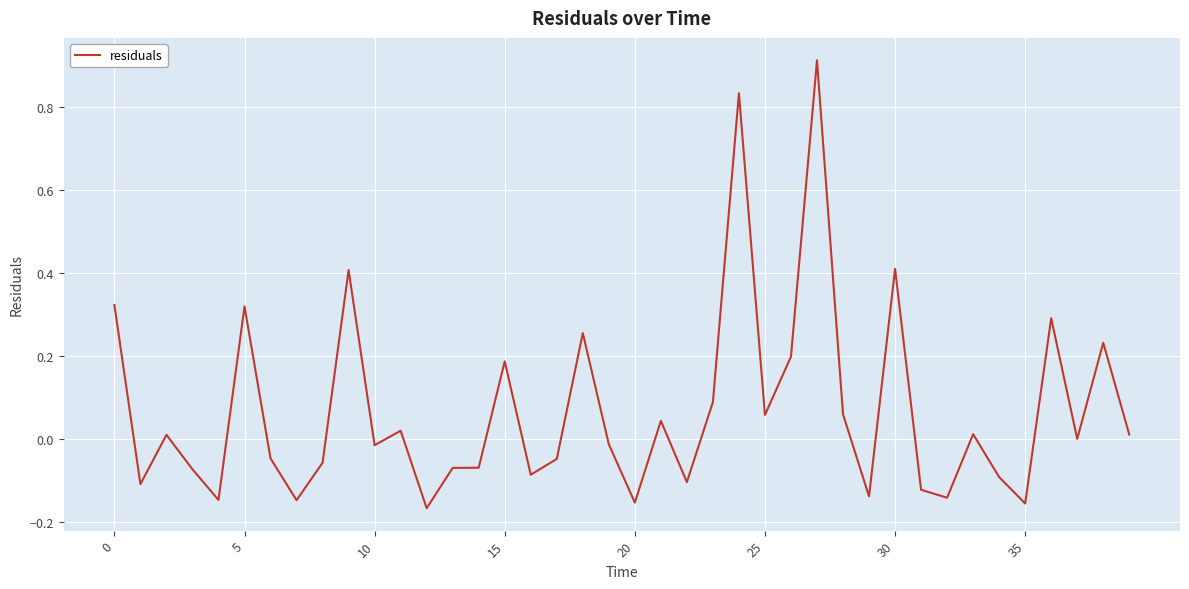

What is the maximum value shown in the chart?

0.9